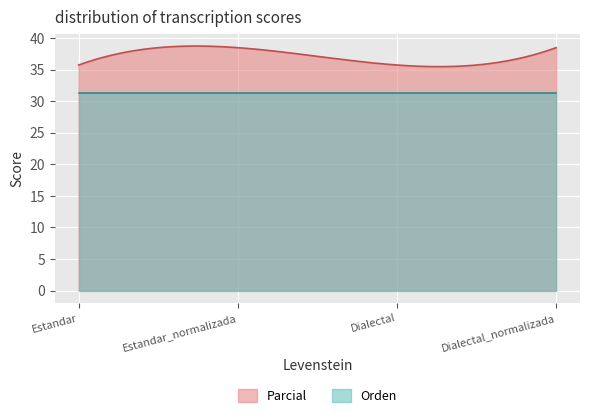

In Parcial, how many points are lower than both neighbors (excluding endpoints)?

1